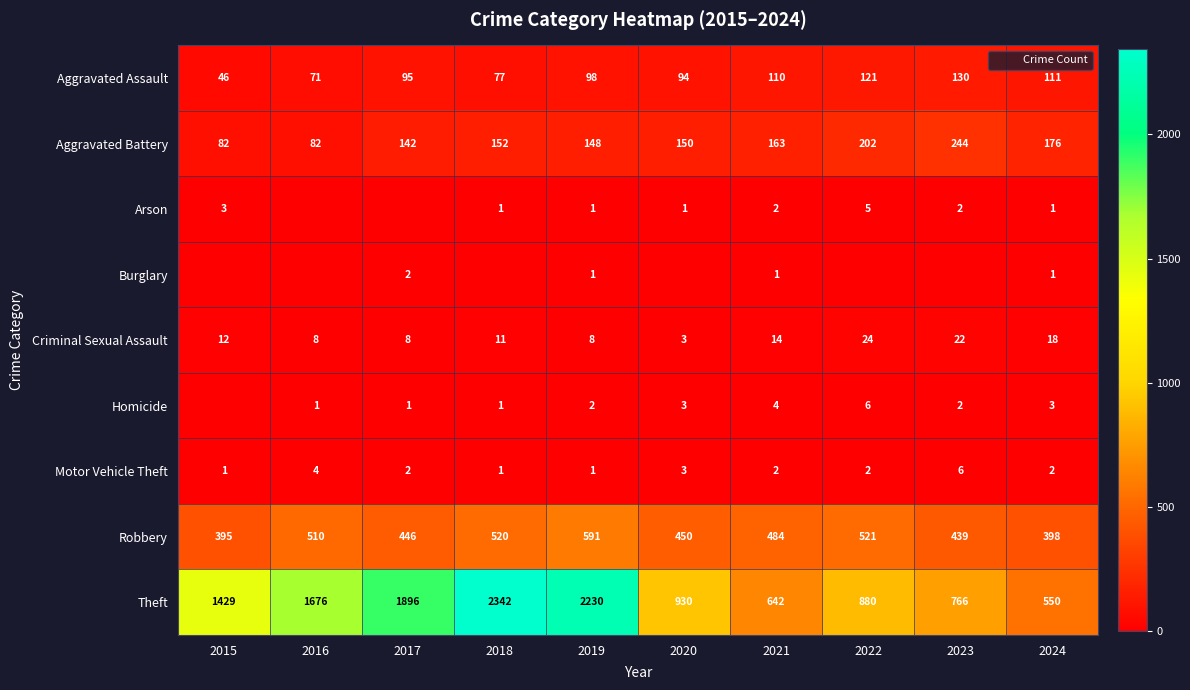

What is the sum of all Theft values?

13341